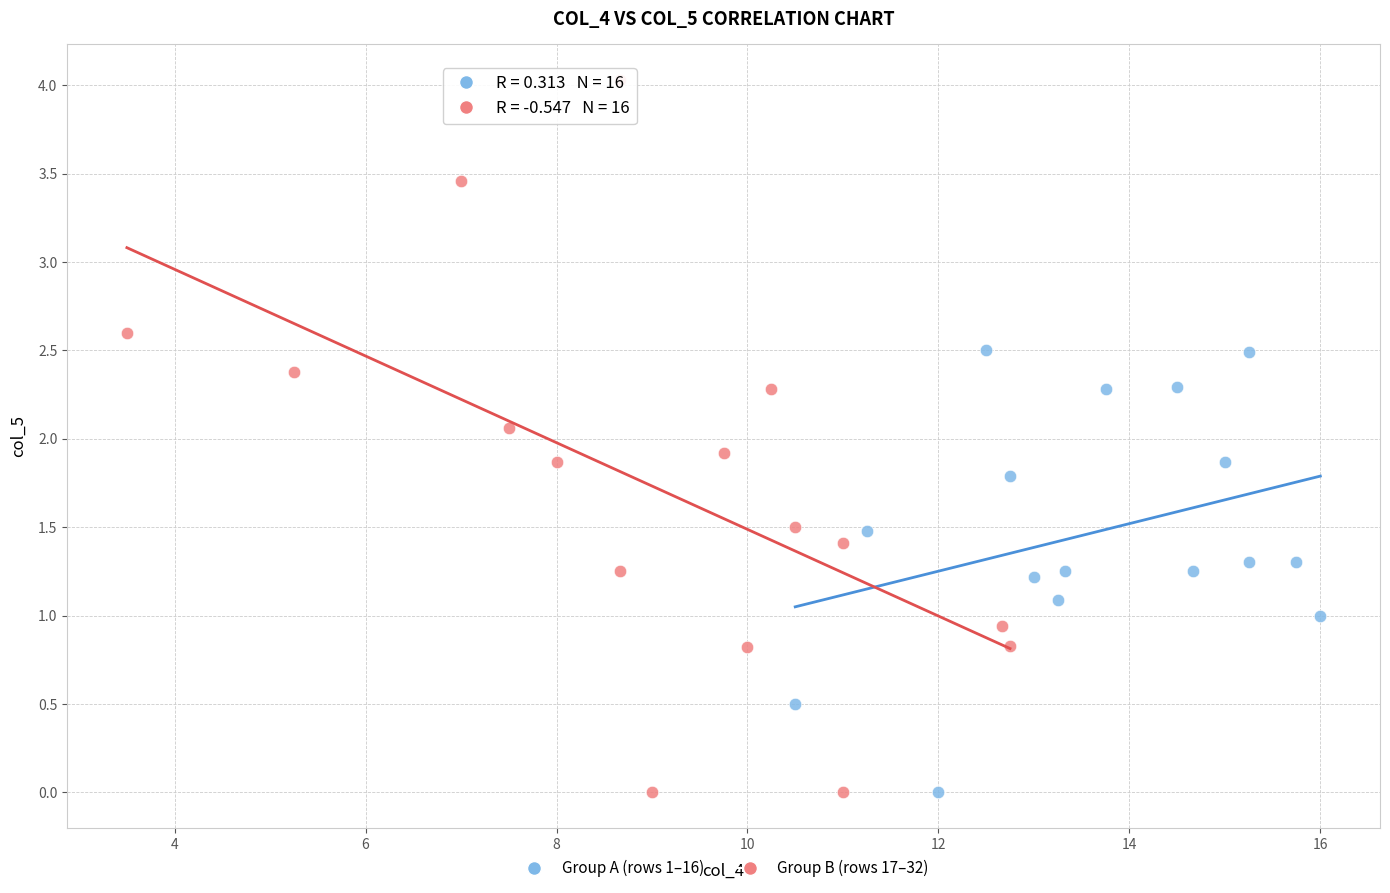

Which series has the largest Y range (max minus min)?

Group B (rows 17–32)